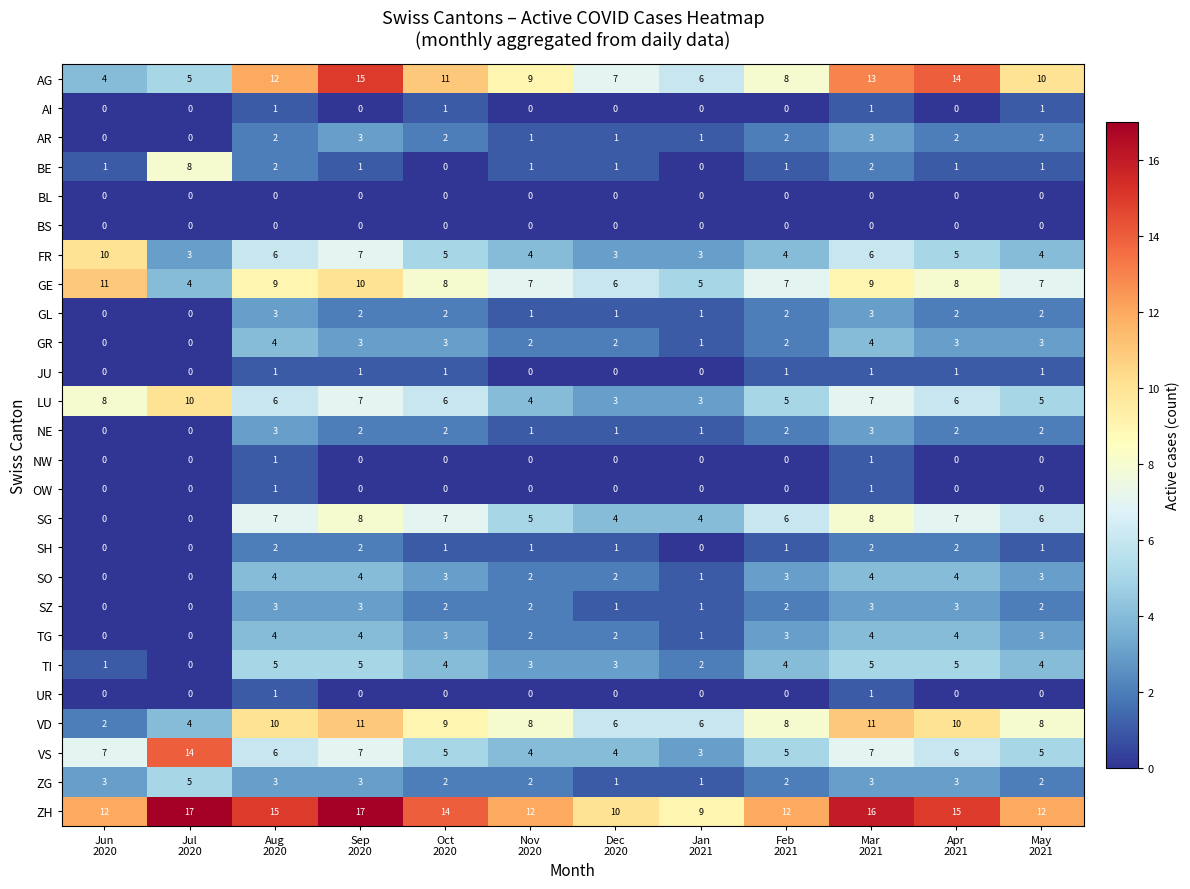

What is the total value across all series at Feb
2021?

80